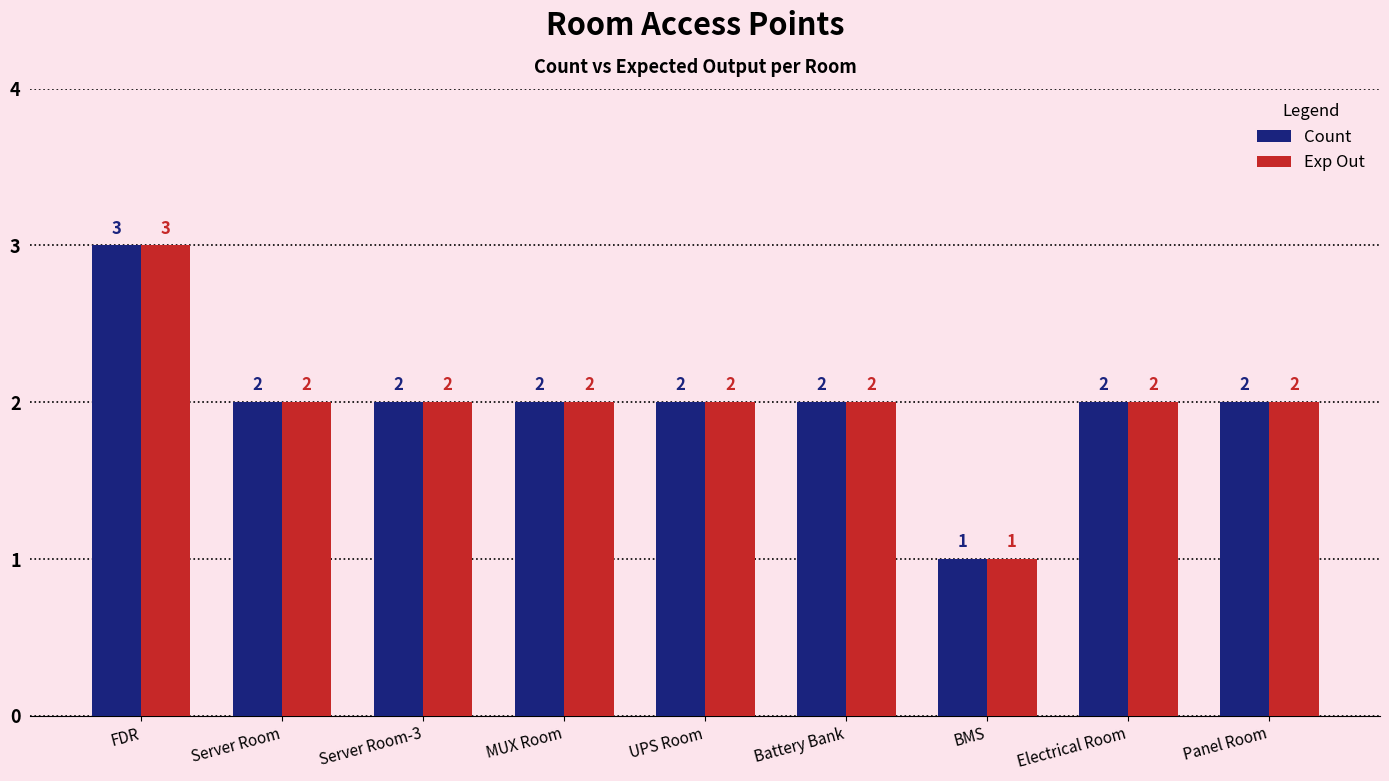

Reading right to left, transcribe all the data shown in this chart.

Count: 2	2	1	2	2	2	2	2	3
Exp Out: 2	2	1	2	2	2	2	2	3